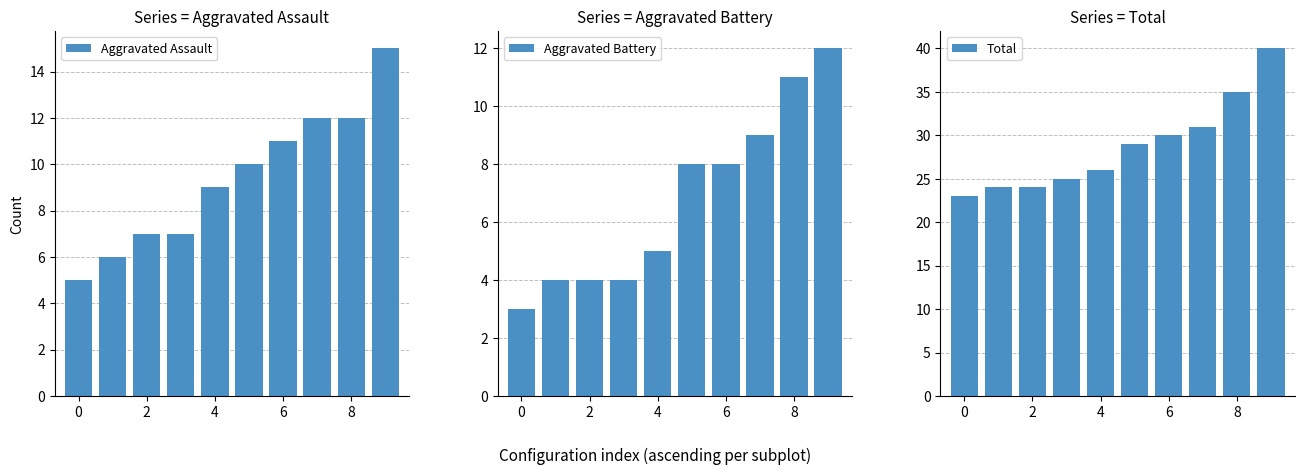

Reading left to right, list all the values displayed in this chart.

Aggravated Assault: 5	6	7	7	9	10	11	12	12	15
Aggravated Battery: 3	4	4	4	5	8	8	9	11	12
Total: 23	24	24	25	26	29	30	31	35	40